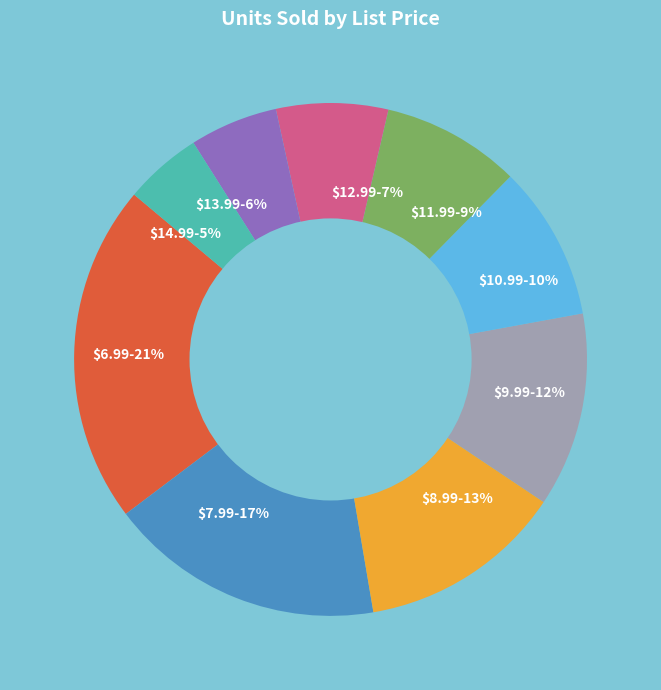

Does $11.99-9% represent more than half of the total?

No